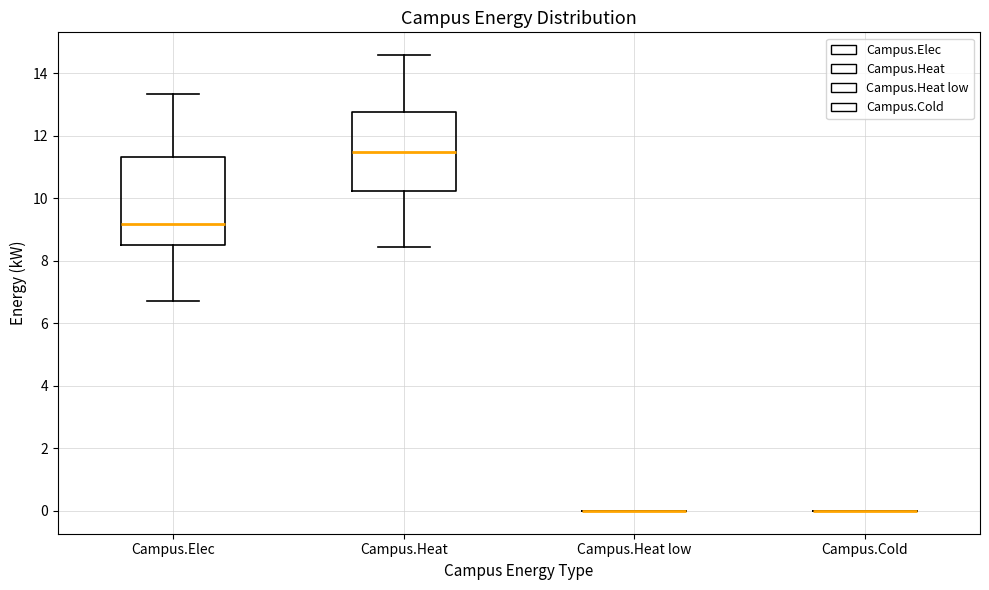

Reading left to right, read every box against the y-axis: the position of its median line, the range the box covers, and the ends of its whiskers. The values are not printed on the chart, so give them approximately, as read against the axis.

Campus.Elec: median 9.2, box 8.4 to 11.4, whiskers 6.8 to 13.4
Campus.Heat: median 11.4, box 10.2 to 12.8, whiskers 8.4 to 14.6
Campus.Heat low: box collapsed to a line at 0.0, whiskers 0.0 to 0.0
Campus.Cold: box collapsed to a line at 0.0, whiskers 0.0 to 0.0